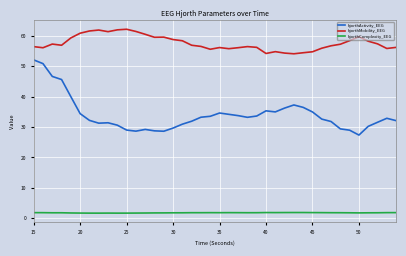

Which series has the largest range (max minus min)?

hjorthActivity_EEG